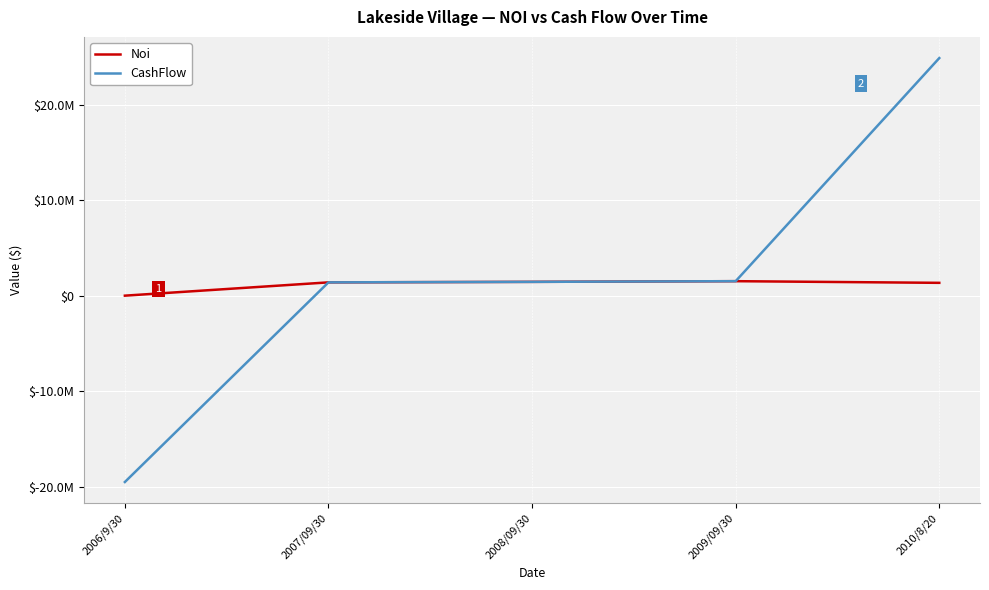

Is this an area chart (filled region under the line)?

No